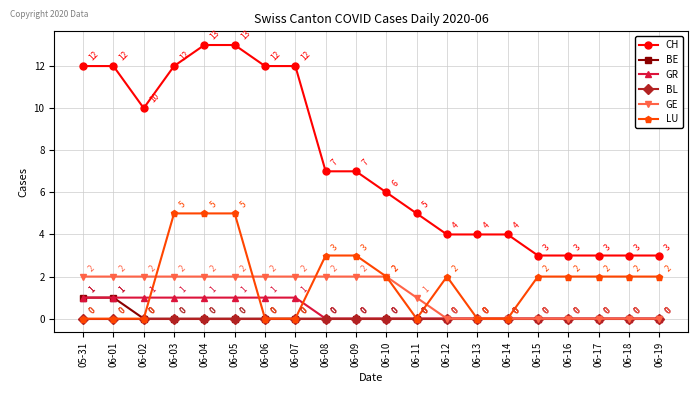

Does the chart display data point markers on the line(s)?

Yes